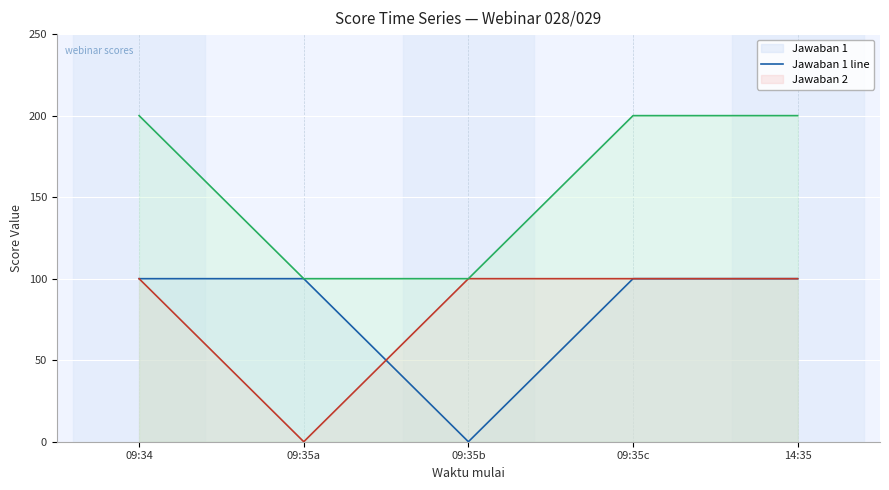

Where is the first local minimum for Jawaban 1 line?

09:35b